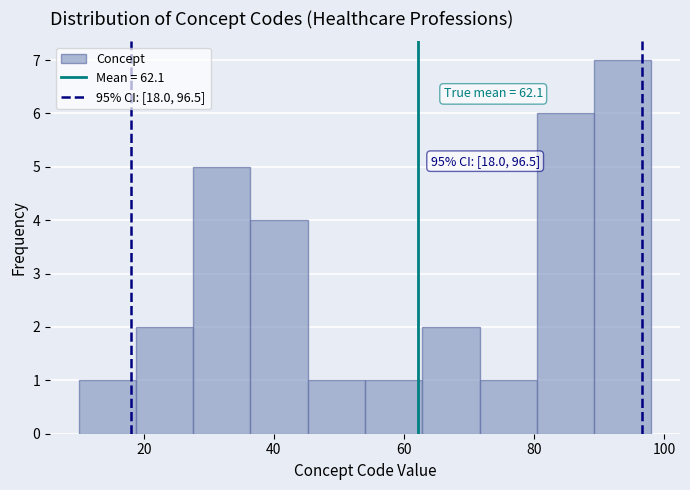

Over which range of the x-axis is the bar tallest?

89.2 to 98.0